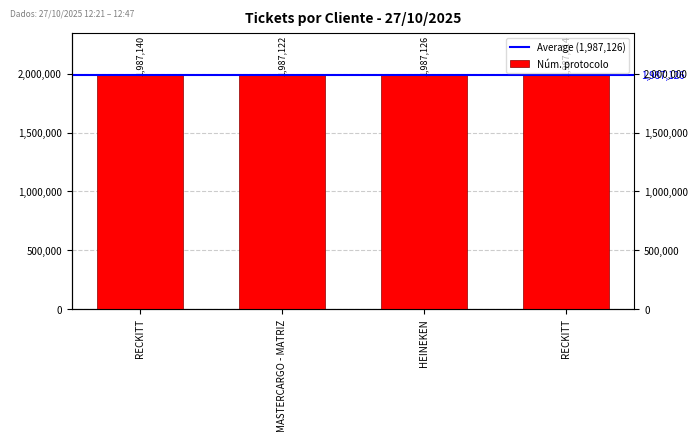

What is the change in value from MASTERCARGO - MATRIZ to RECKITT?

-8